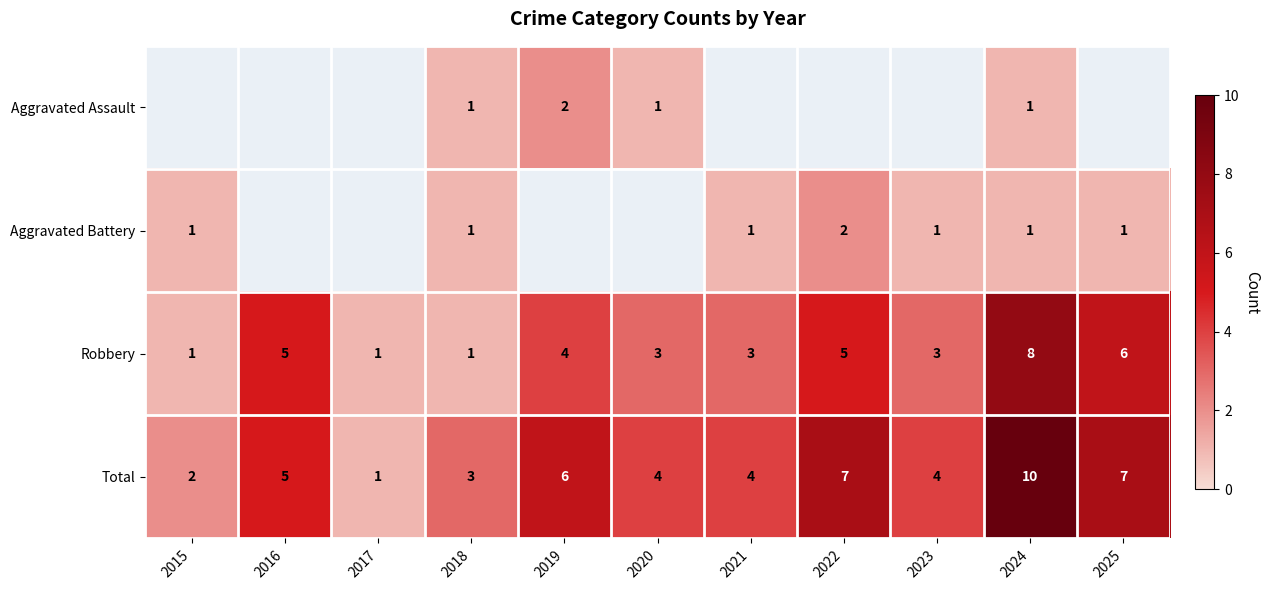

What is the approximate value of Robbery at 2019?

4